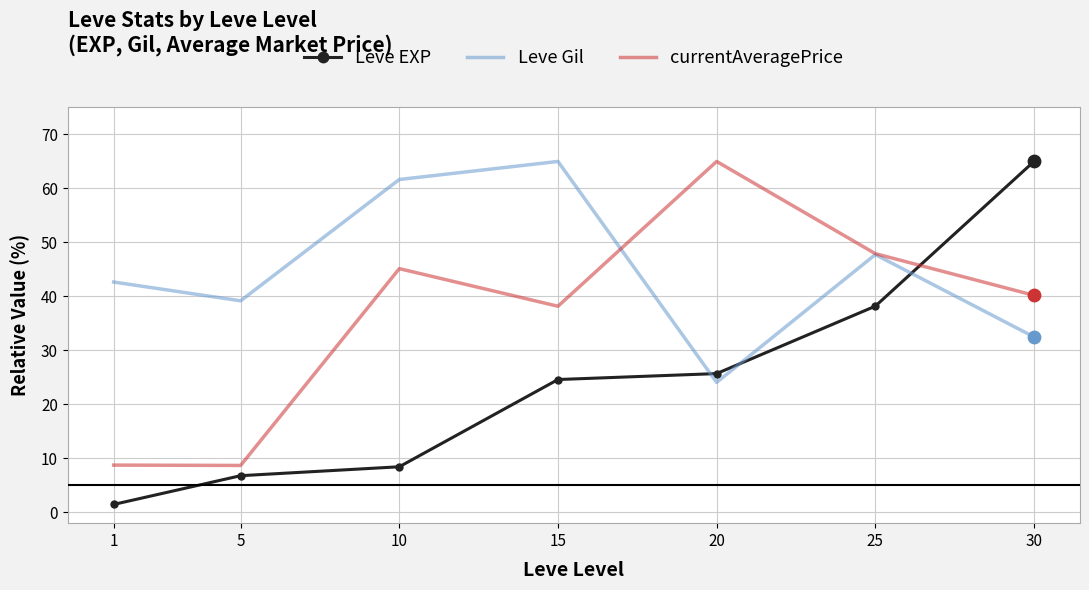

Which series changed the most between 1 and 20?

currentAveragePrice